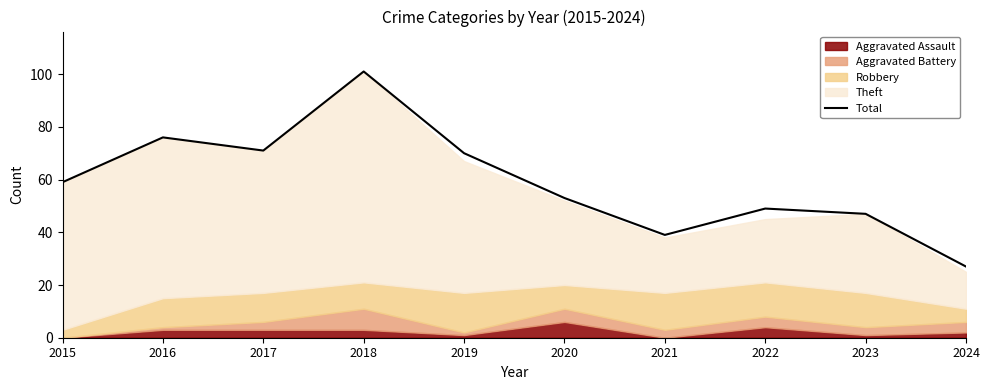

List the labels in order of value, smallest first.

2024, 2021, 2023, 2022, 2020, 2015, 2019, 2017, 2016, 2018